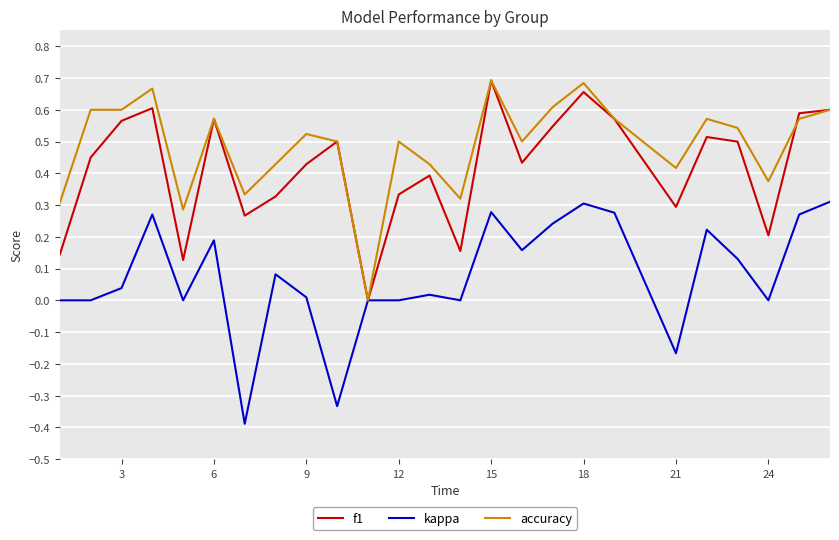

Which series has the largest total across all categories?

accuracy